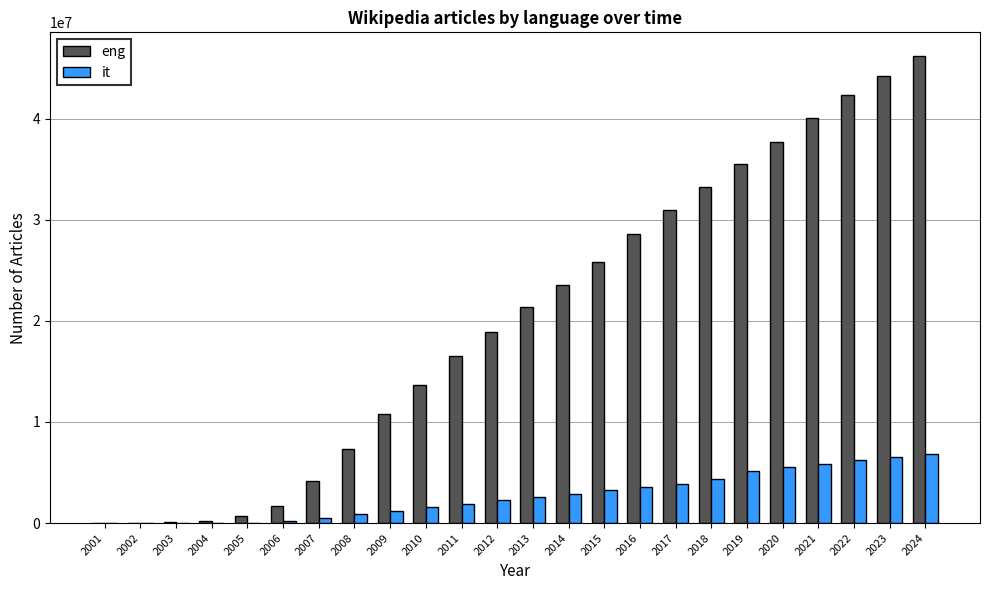

What is the sum of the eng values at 2004 and 2002?

269845